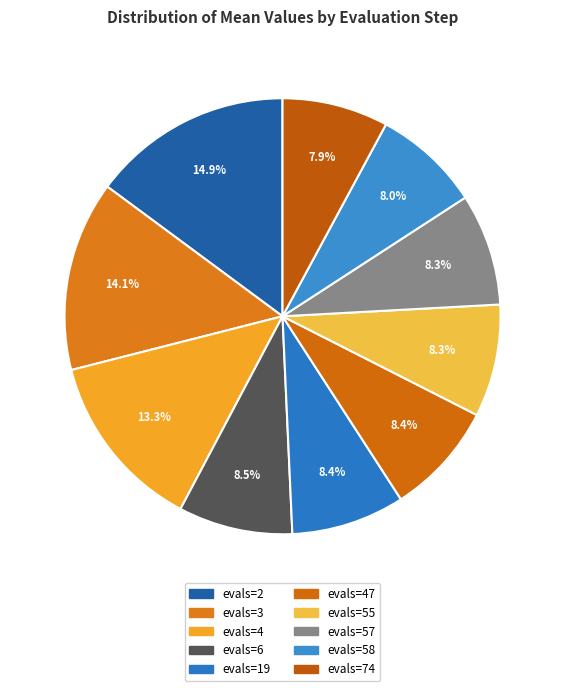

Is there a majority slice in this chart?

No